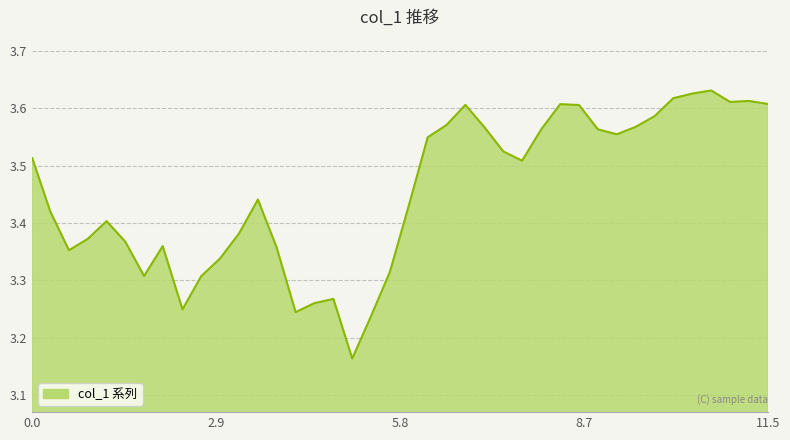

What is the difference between the second highest and minimum values?

0.5